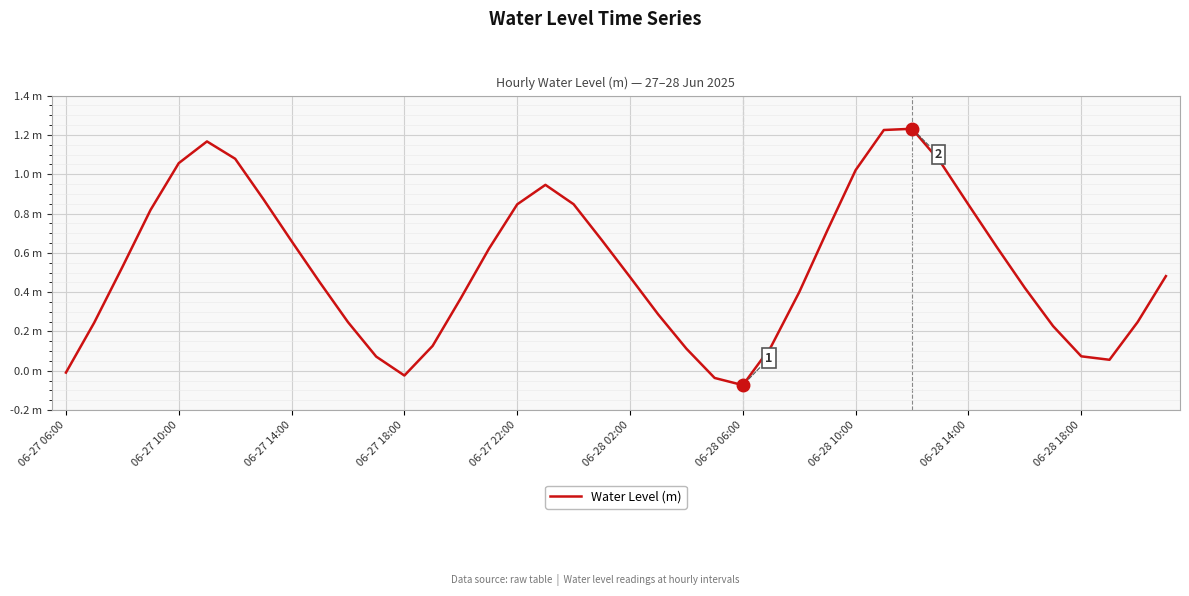

Is this an area chart (filled region under the line)?

No